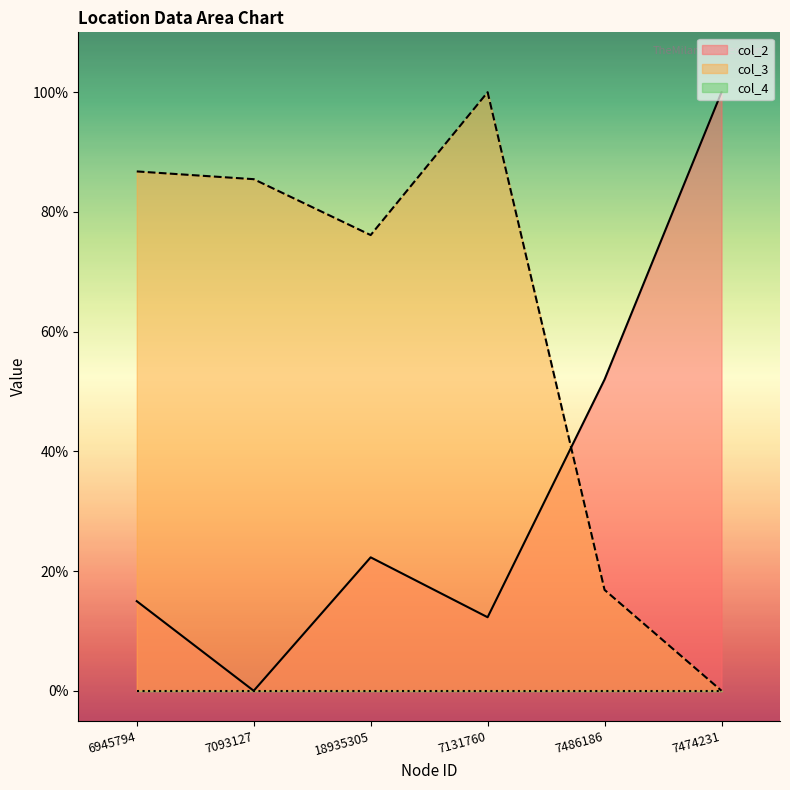

Where is col_2 nearest to the value 50?

7486186